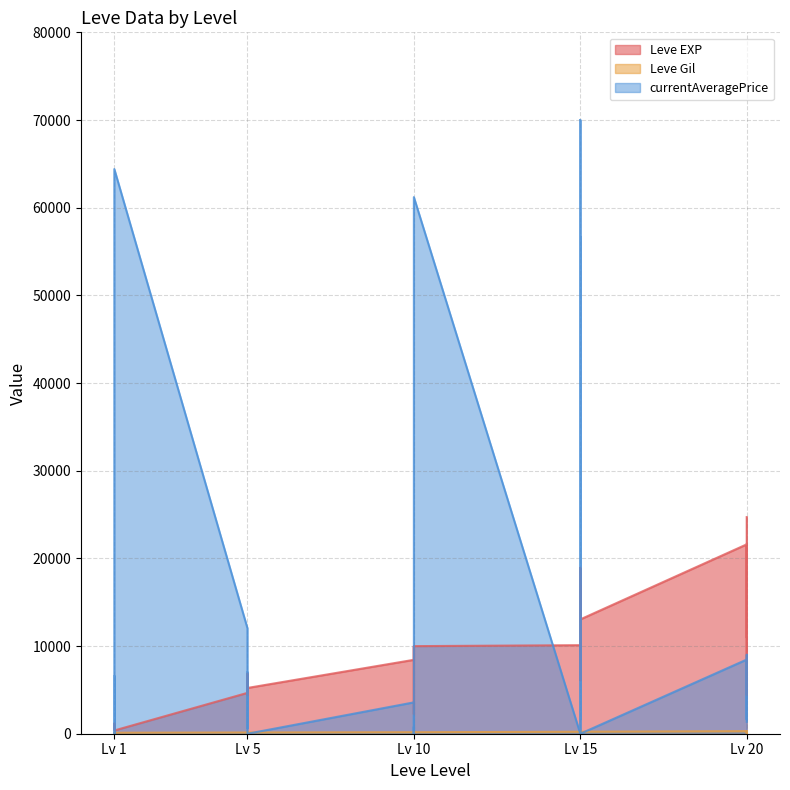

How many intersections are there between Leve EXP and currentAveragePrice?

13